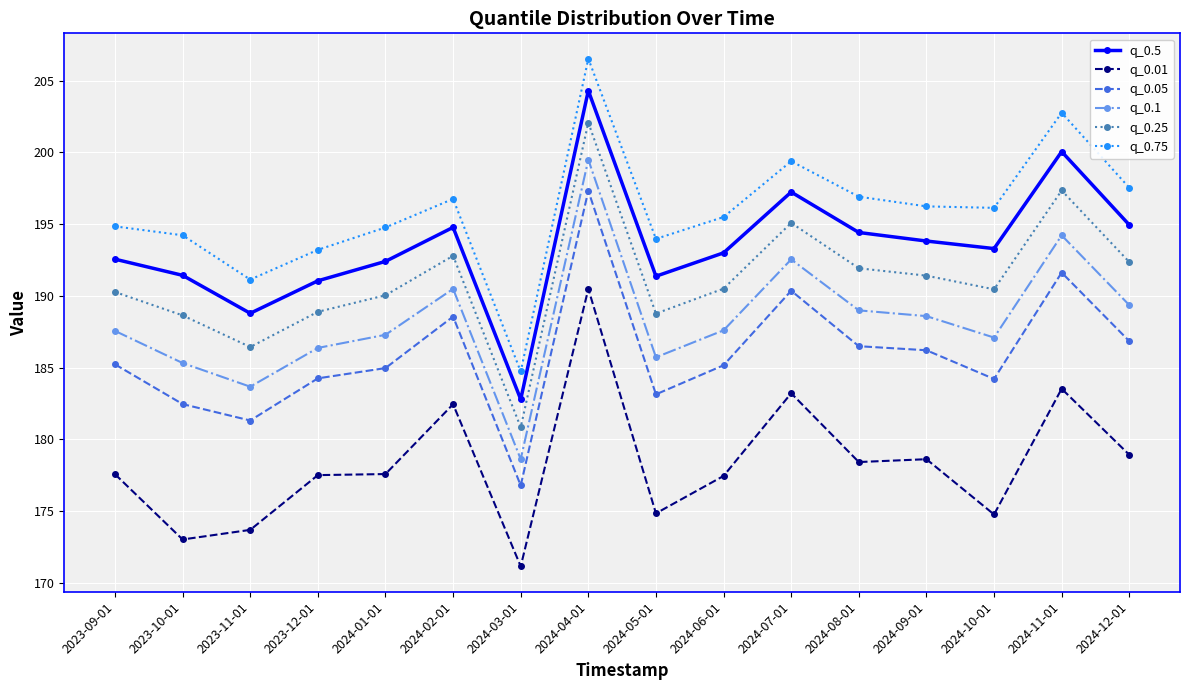

Where is the first local minimum for q_0.05?

2023-11-01